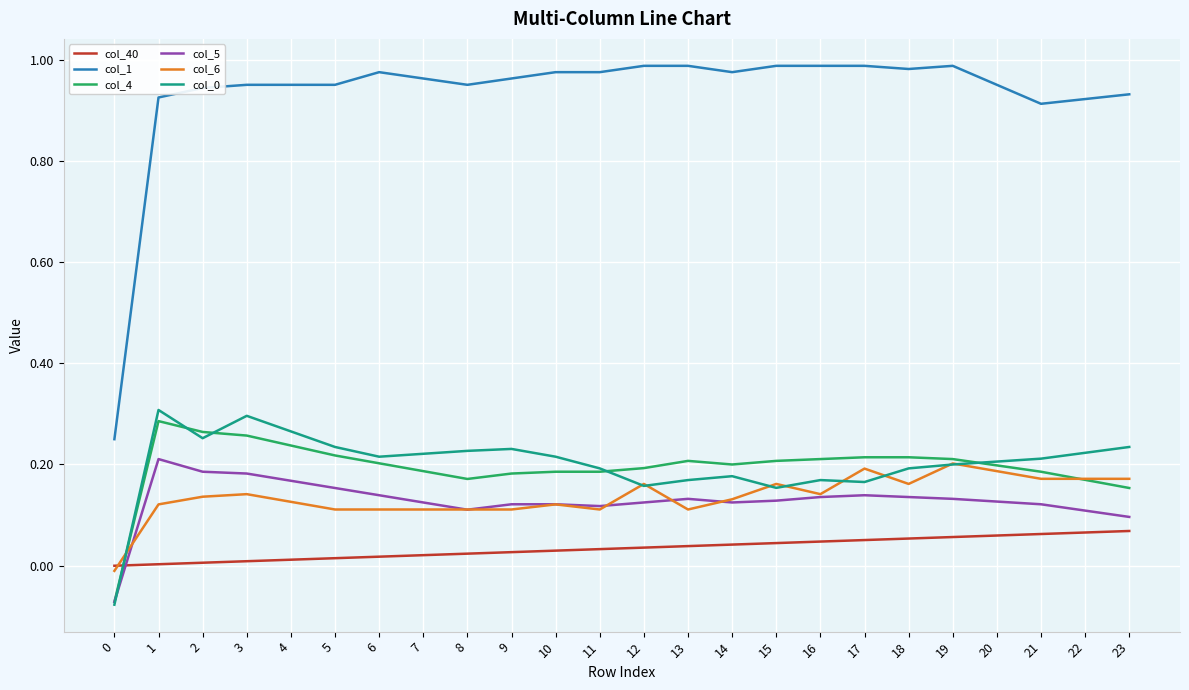

Which series has the widest spread of values?

col_1